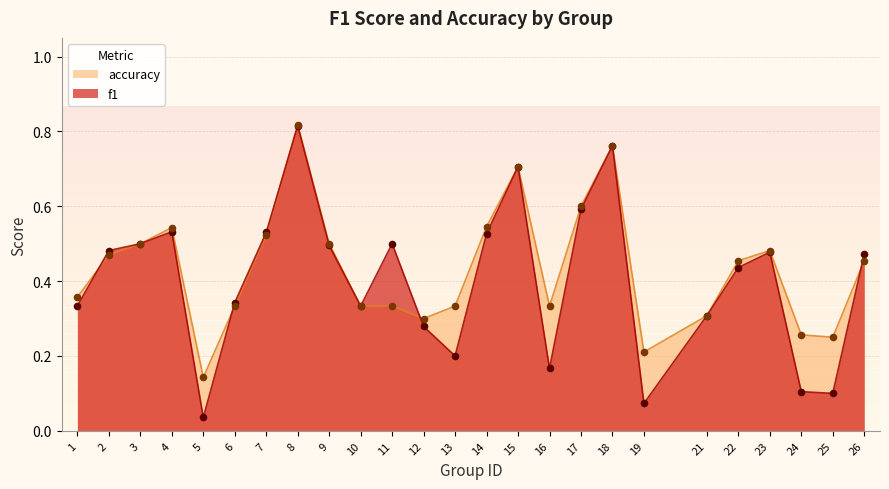

What is the total value across all series at 9?

1.0